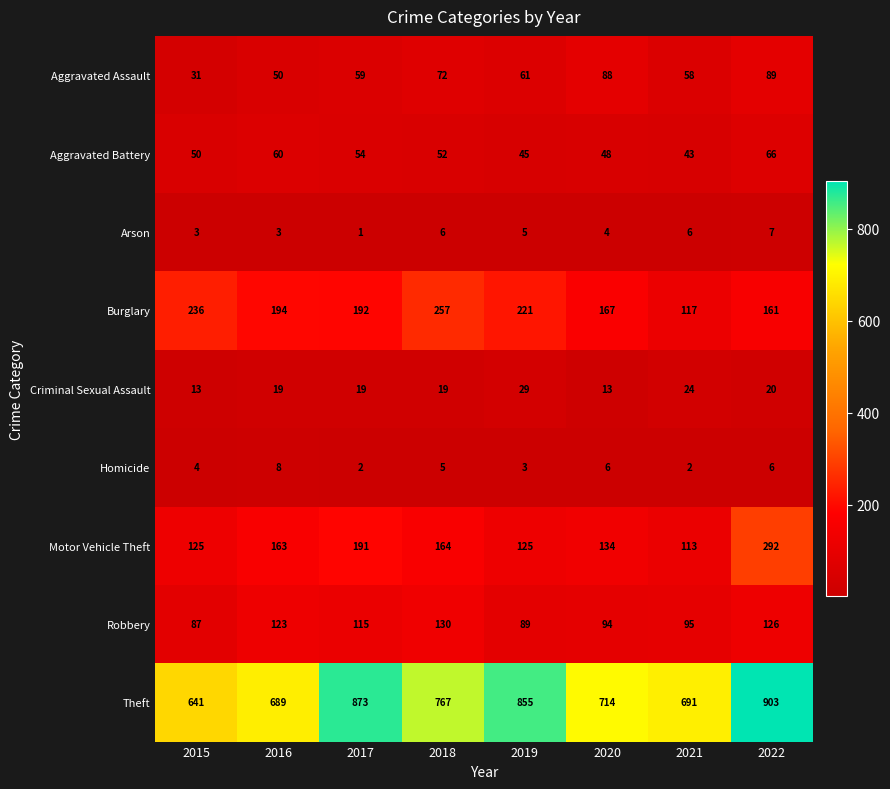

What is the total value across all series at 2016?

1309